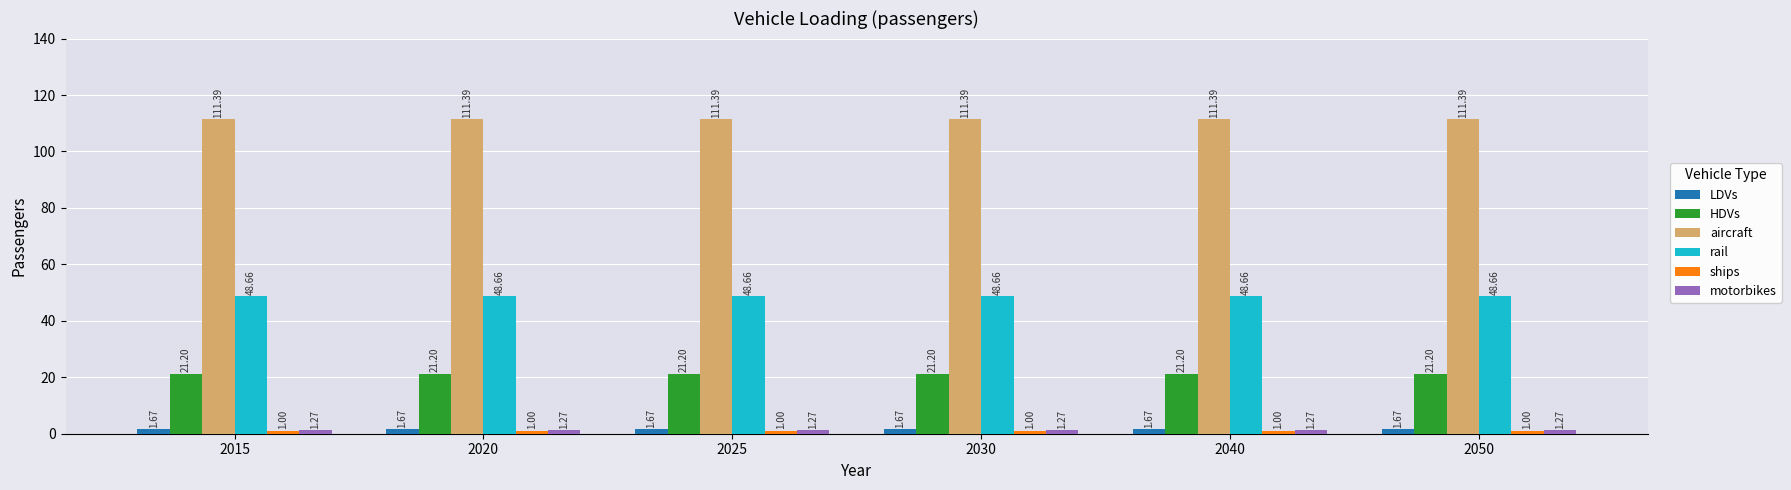

What is the total value across all series at 2020?

185.2